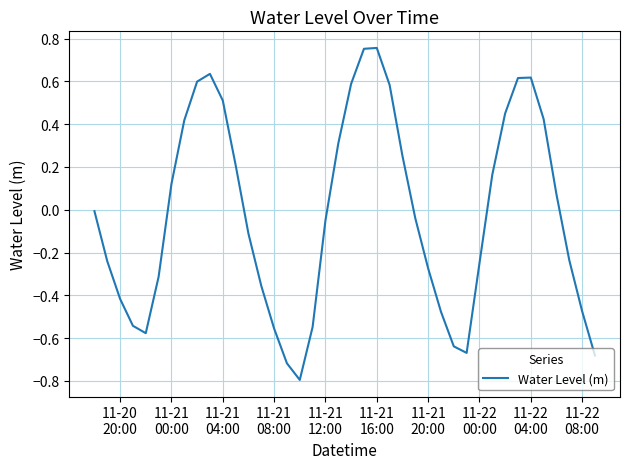

How many interior local valleys (lower than both neighbors) does the data have?

3